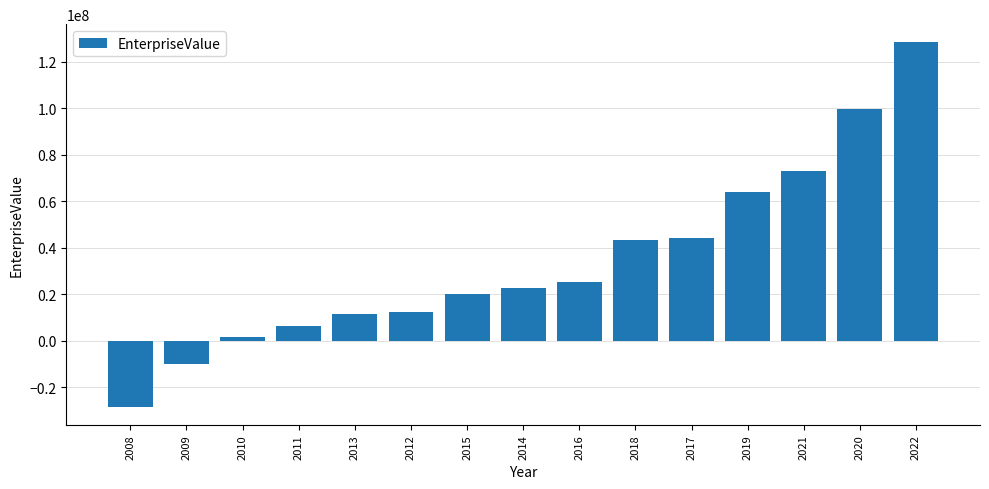

Which has a higher value, 2013 or 2015?

2015